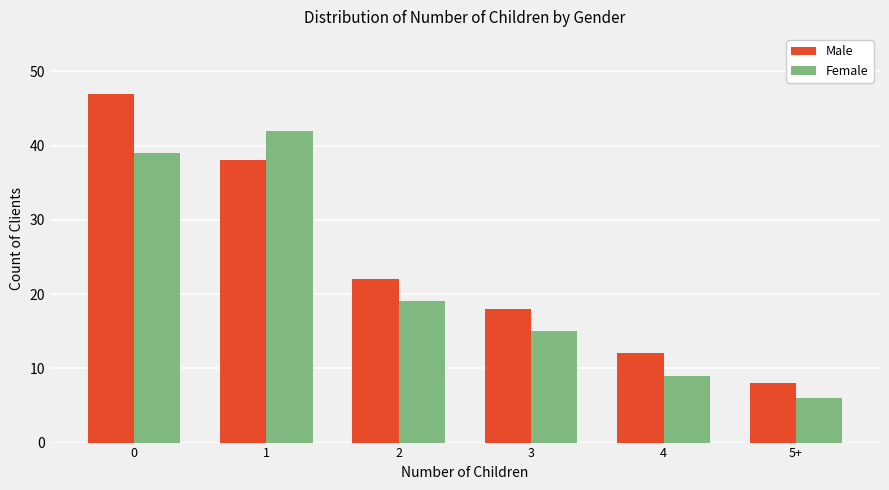

What is the smallest value displayed?

6